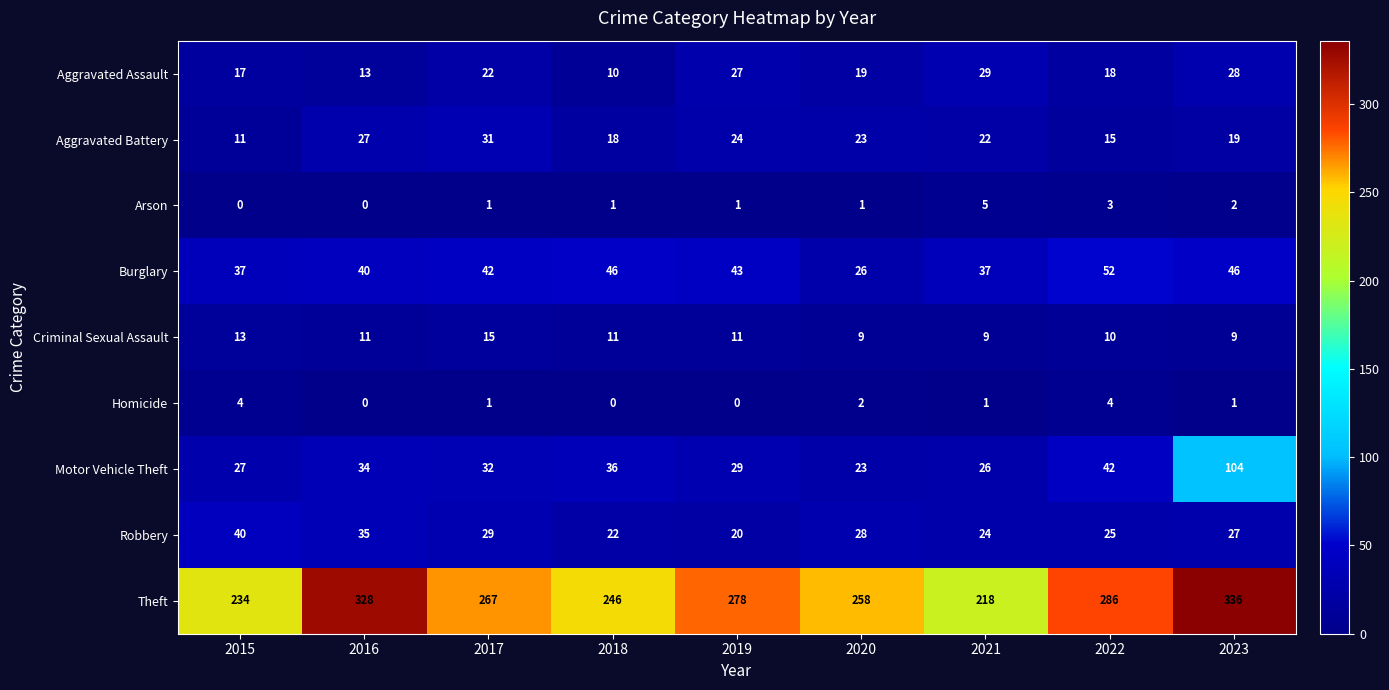

Where is Aggravated Assault nearest to the value 19?

2020